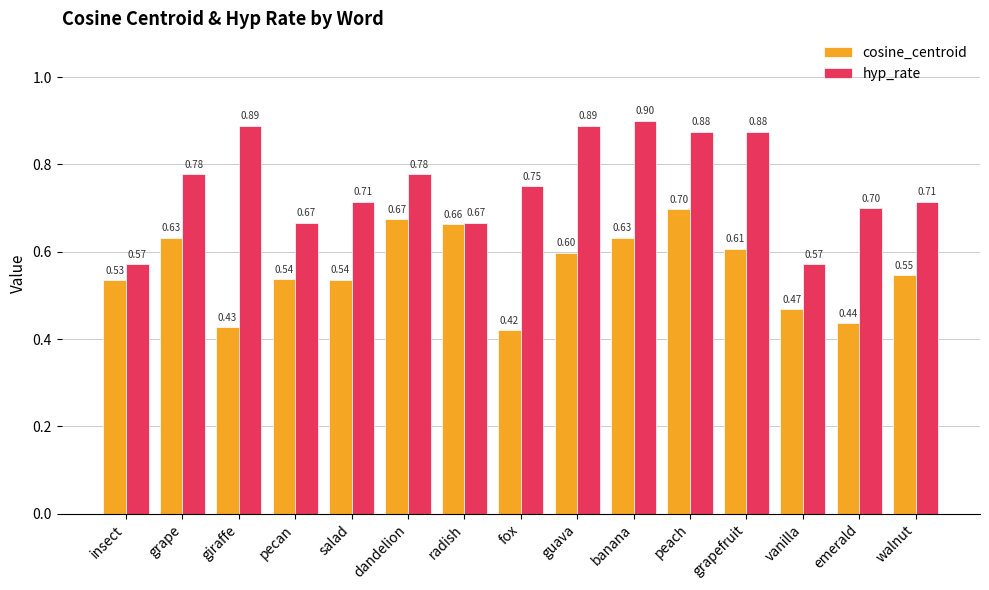

Where is cosine_centroid nearest to the value 0?

fox